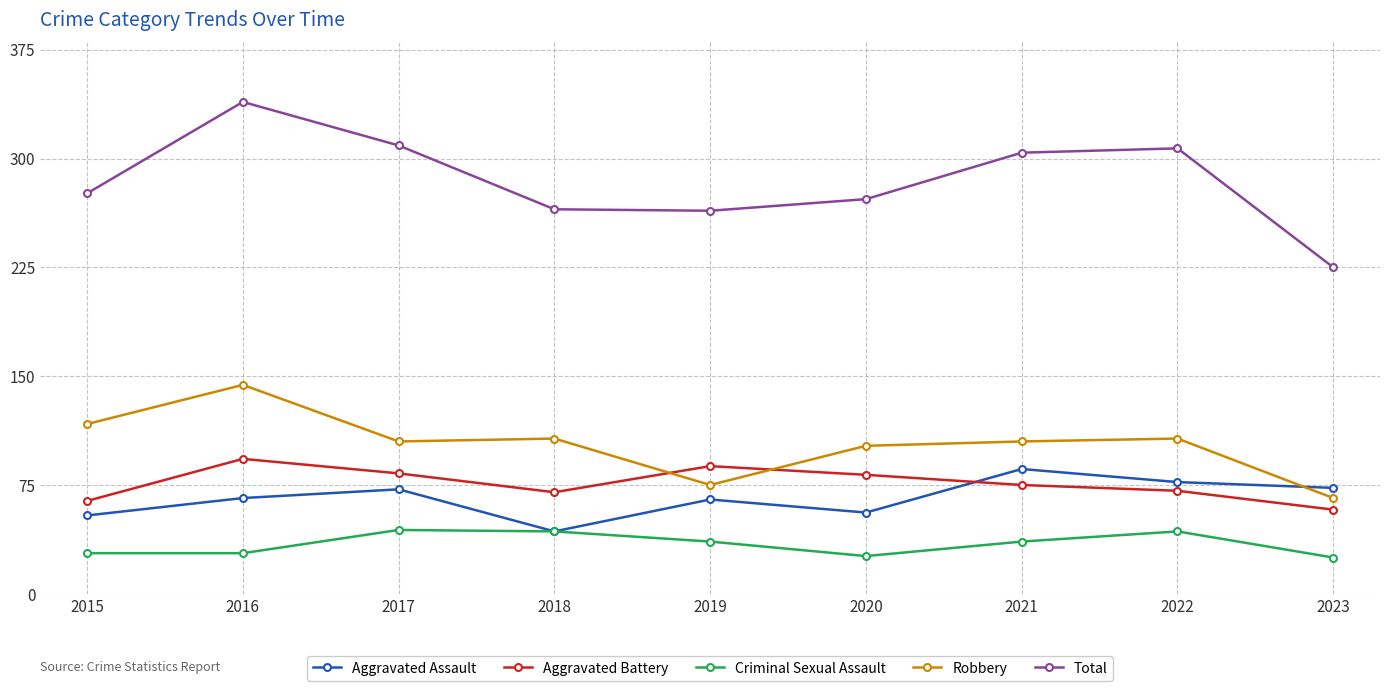

What is the average value of the Robbery series?

103